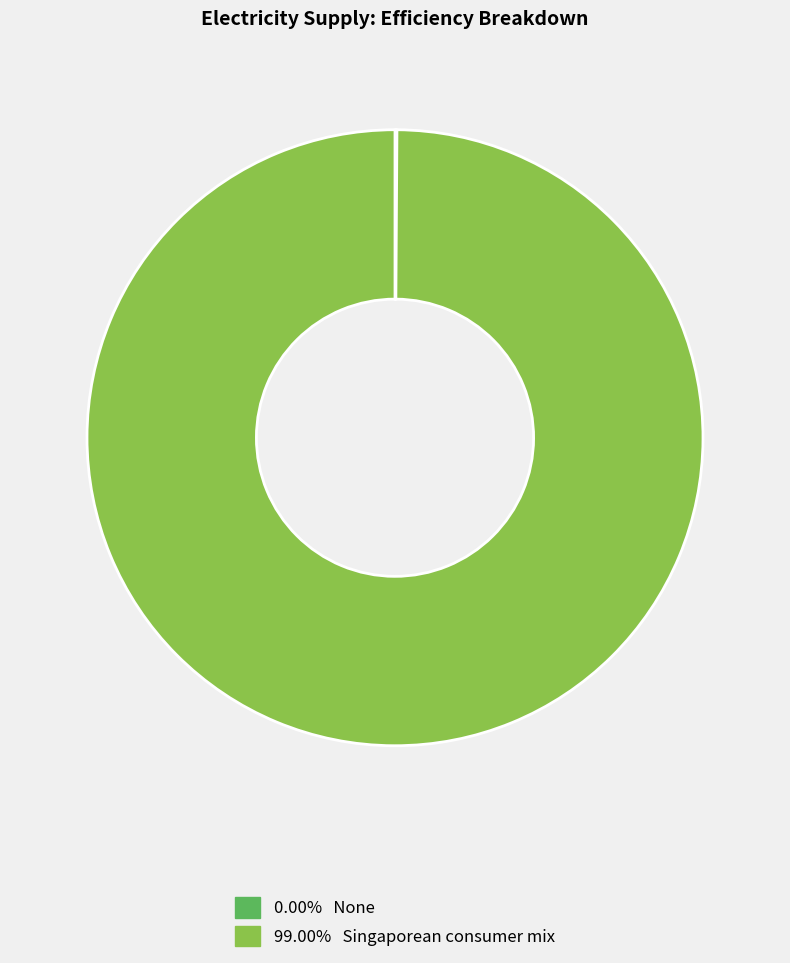

Is there any slice that represents more than half of the pie?

Yes